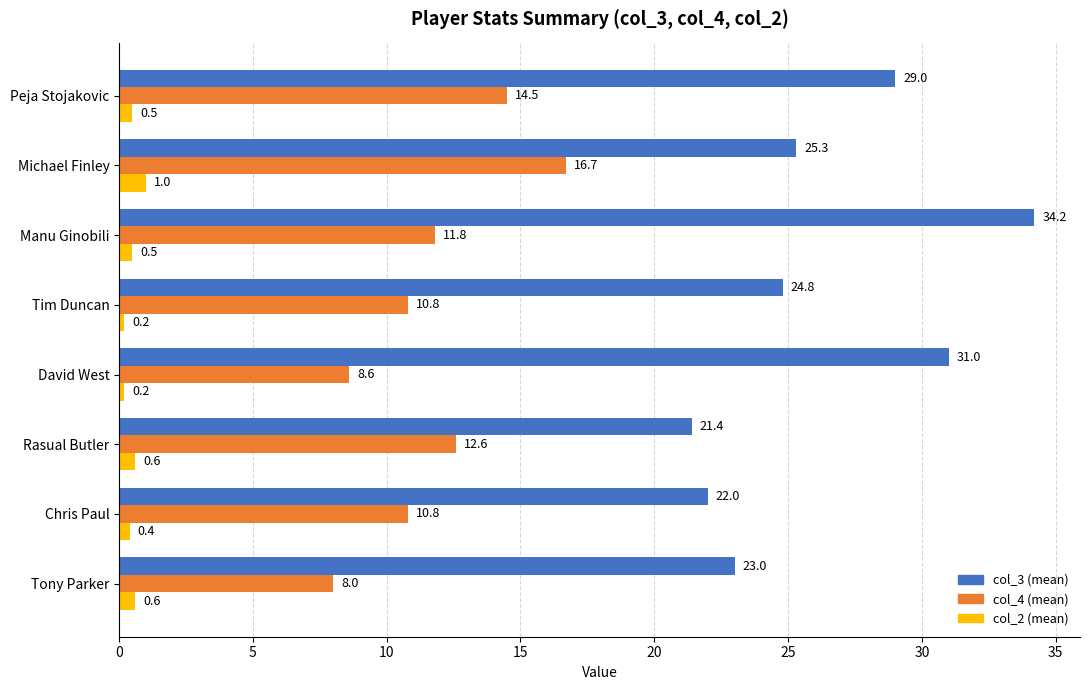

True or false: col_3 (mean) has a value of 34.2 at Manu Ginobili.

True